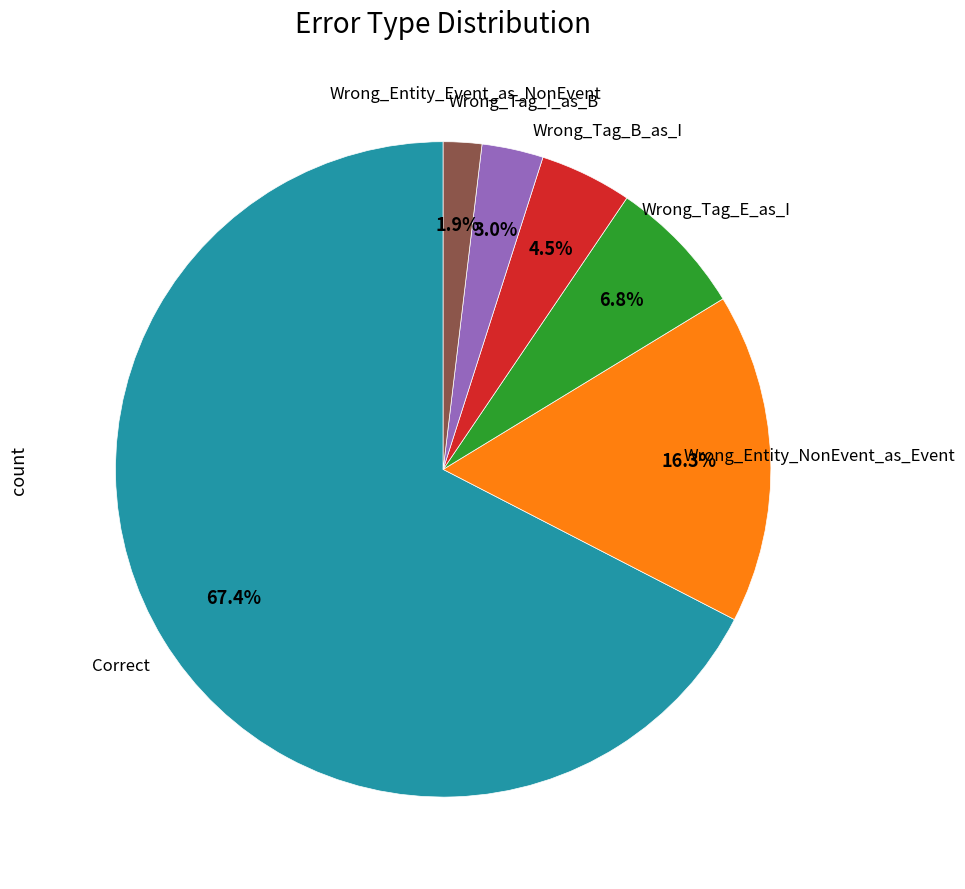

Is there any slice that represents more than half of the pie?

Yes